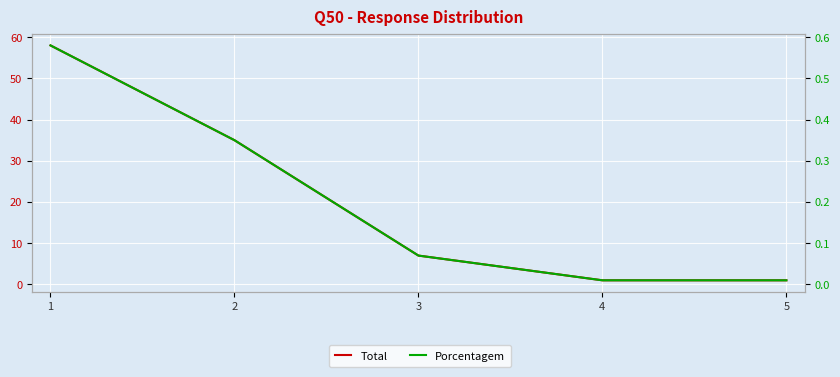

Read the Porcentagem value at 1.

0.6